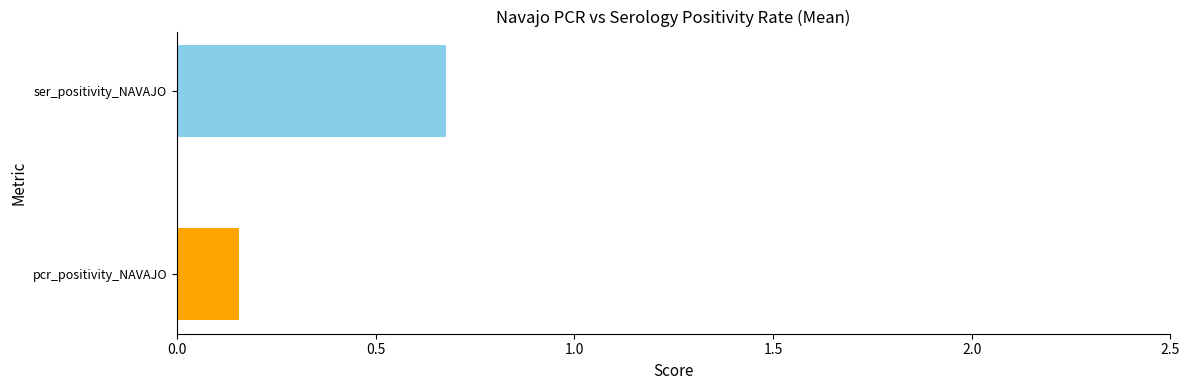

Read the value at ser_positivity_NAVAJO.

0.7